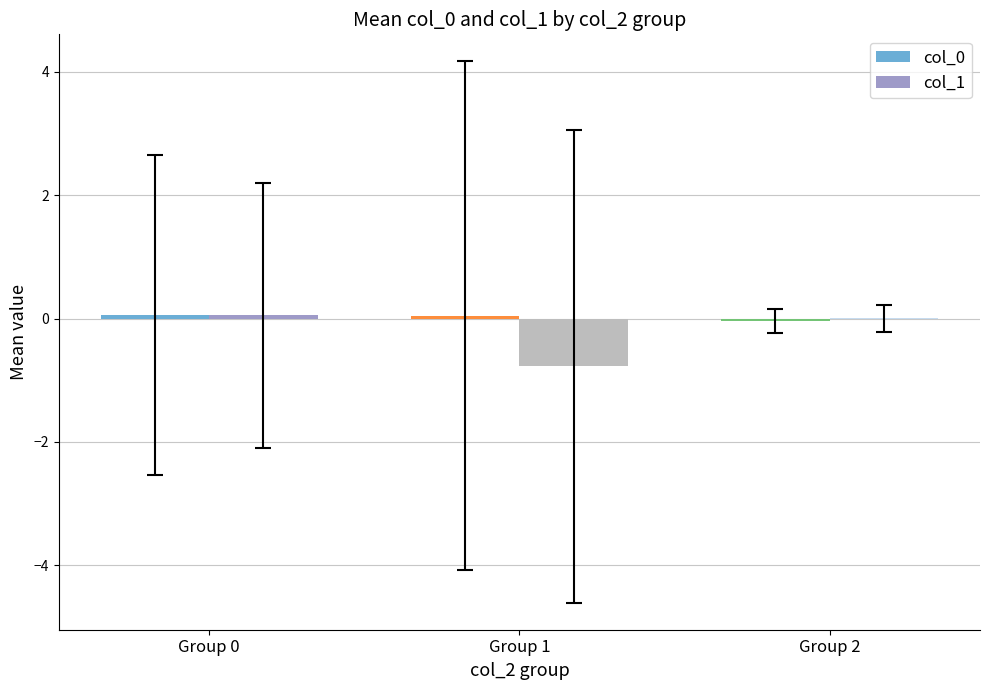

Is it true that col_1 equals 0.1 at Group 0?

True